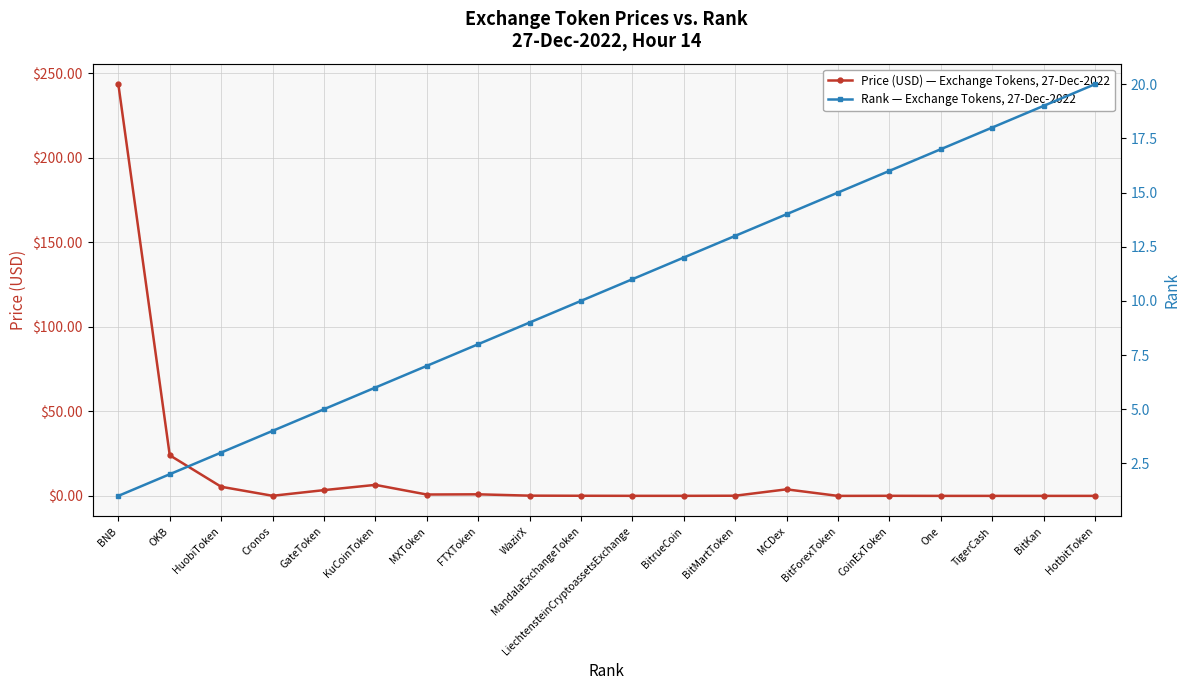

What is the total value across all series at OKB?

26.0